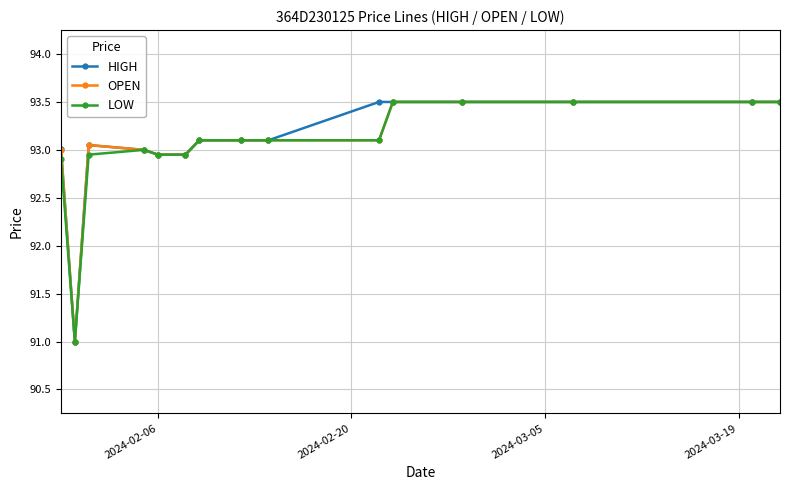

What is the value of the HIGH point at the 13th from the left?

93.5